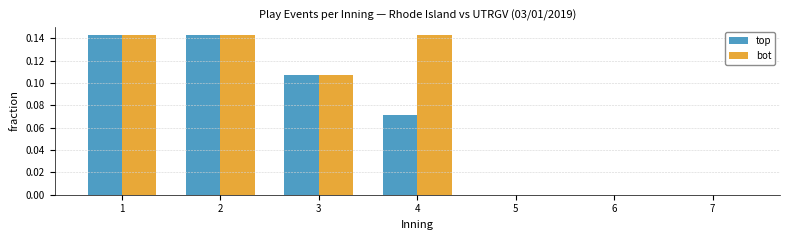

Which series has the largest total across all categories?

bot